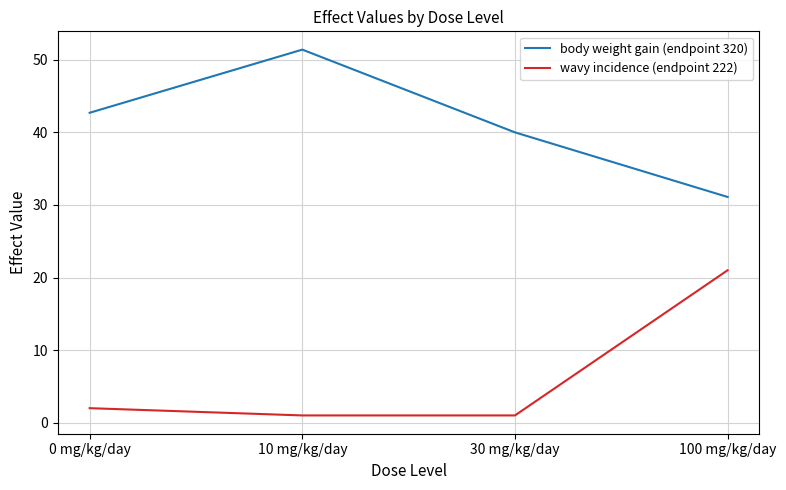

Reading right to left, transcribe all the data shown in this chart.

body weight gain (endpoint 320): 100 mg/kg/day=31.1	30 mg/kg/day=40.0	10 mg/kg/day=51.4	0 mg/kg/day=42.7
wavy incidence (endpoint 222): 100 mg/kg/day=21.0	30 mg/kg/day=1.0	10 mg/kg/day=1.0	0 mg/kg/day=2.0